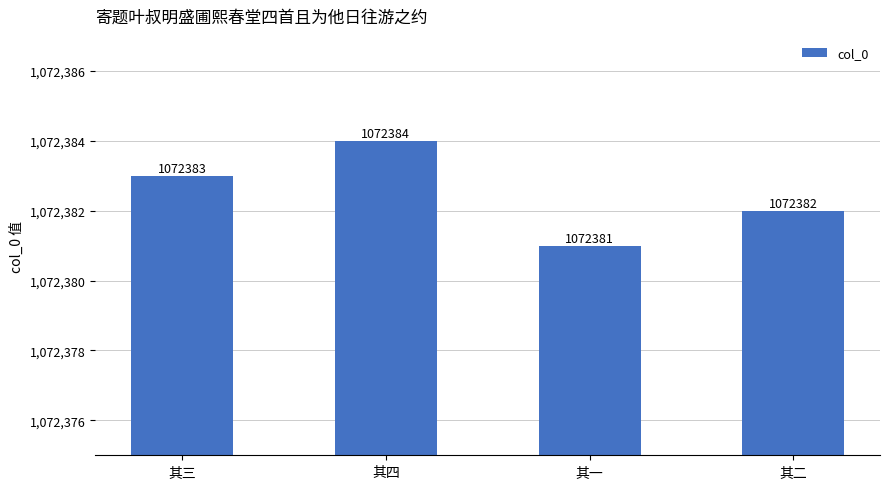

What is the difference between the maximum and minimum values?

3